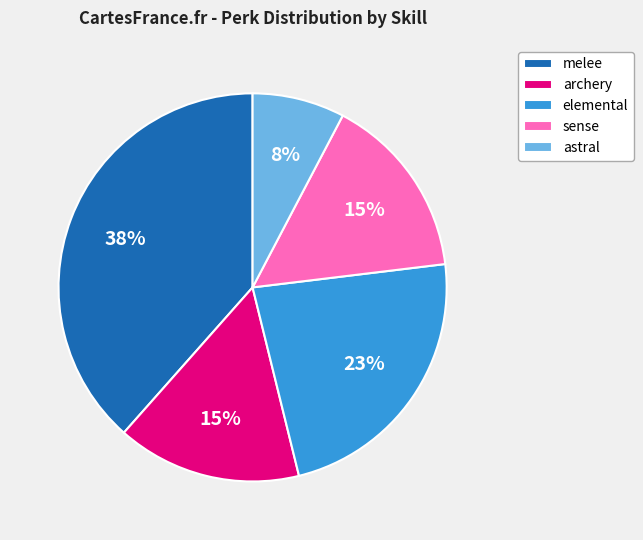

Which has a higher value, melee or astral?

melee